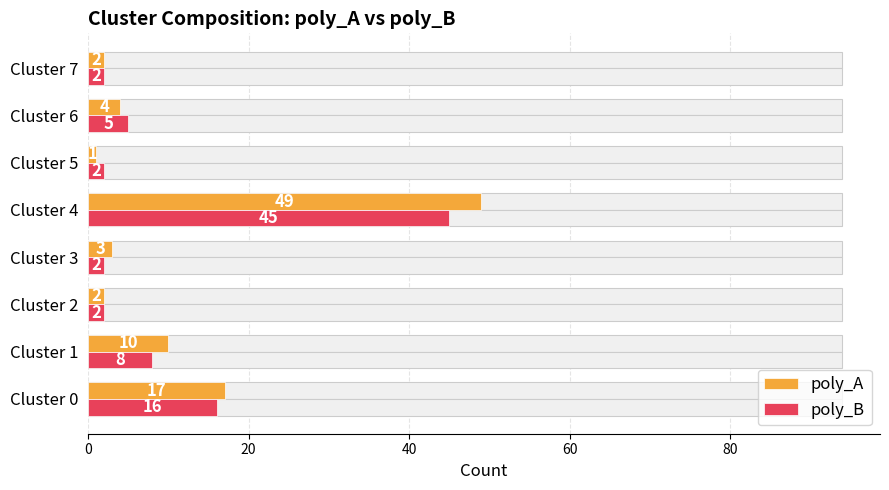

Read the poly_B value at Cluster 1, to the nearest 10.

10